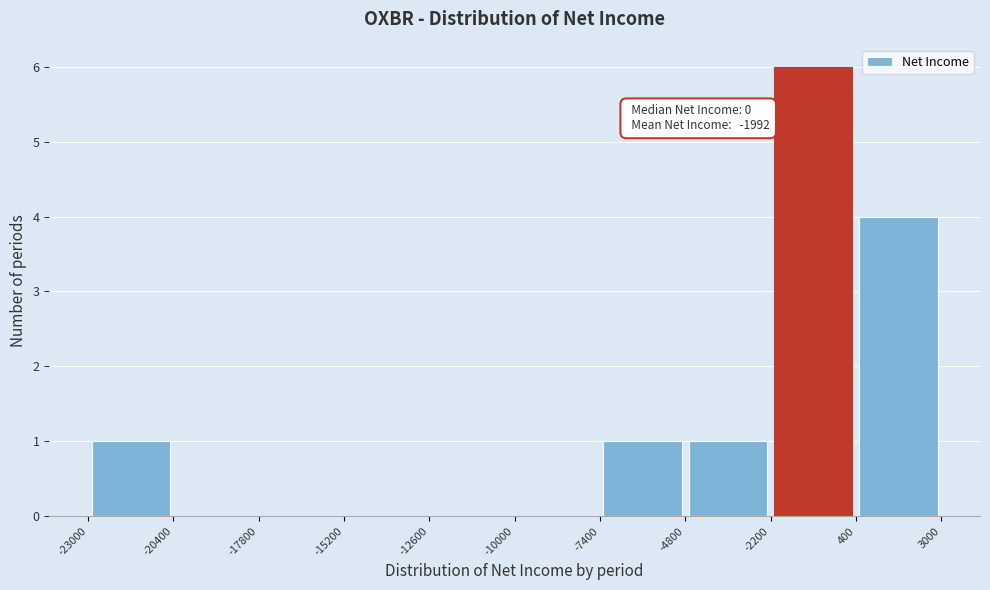

Over which range of the x-axis is the bar tallest?

-2200 to 400